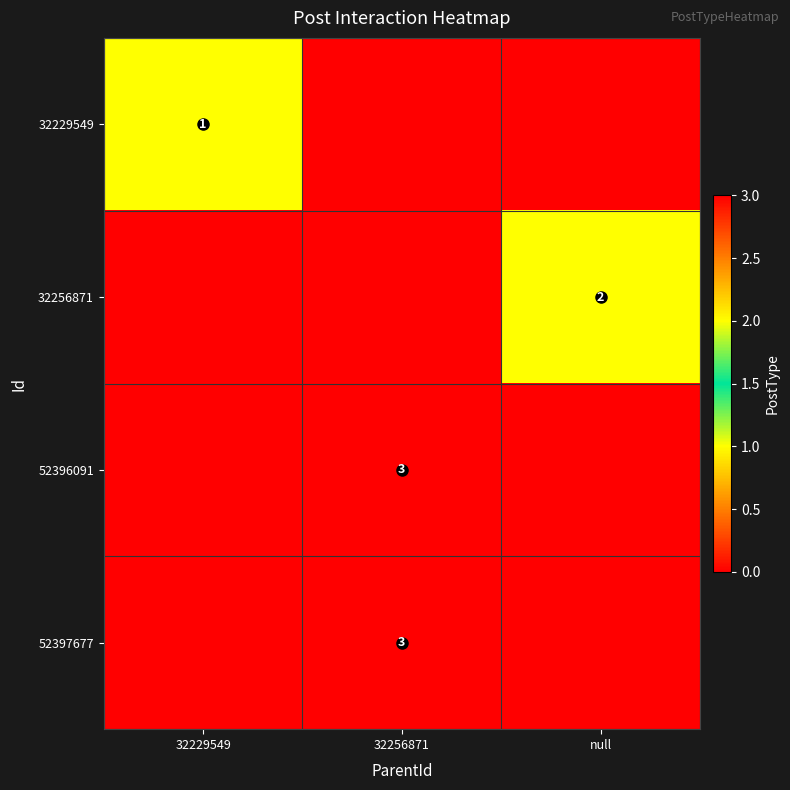

True or false: 52397677 has a value of 3 at 32256871.

True